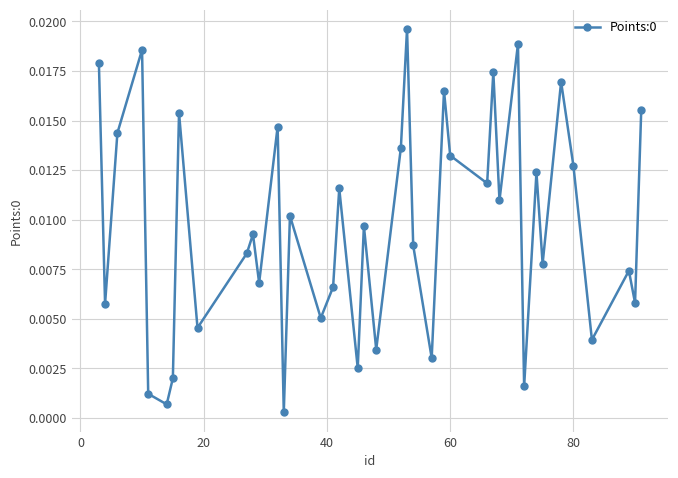

What is the sum of all values?

0.4